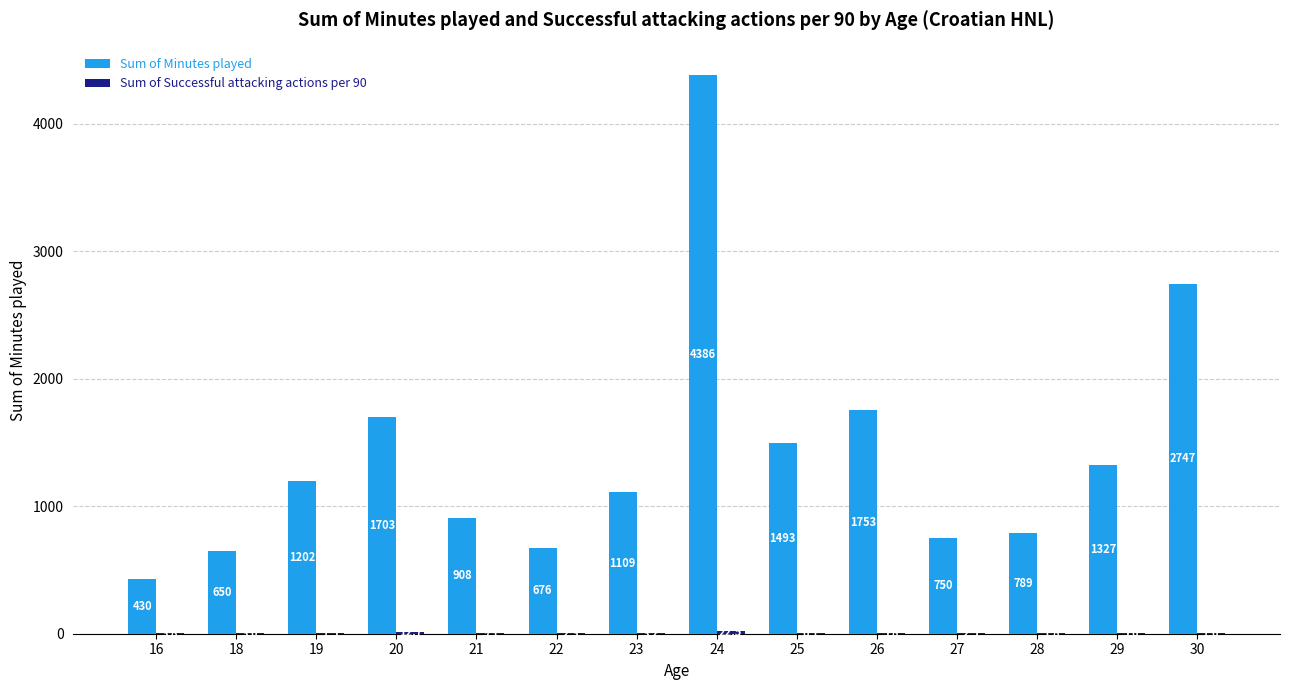

Which series has the largest total across all categories?

Sum of Minutes played